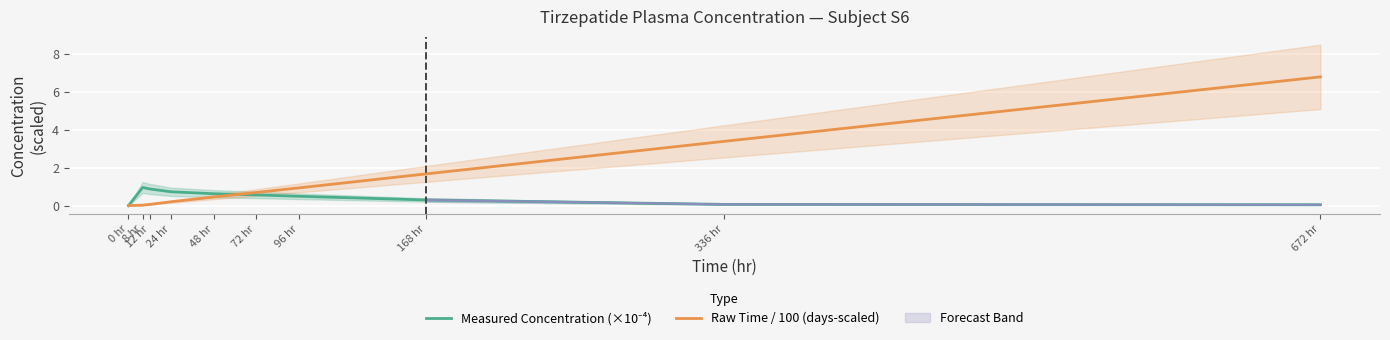

What is the sum of the Measured Concentration (×10⁻⁴) values at 72 hr and 0 hr?

0.6